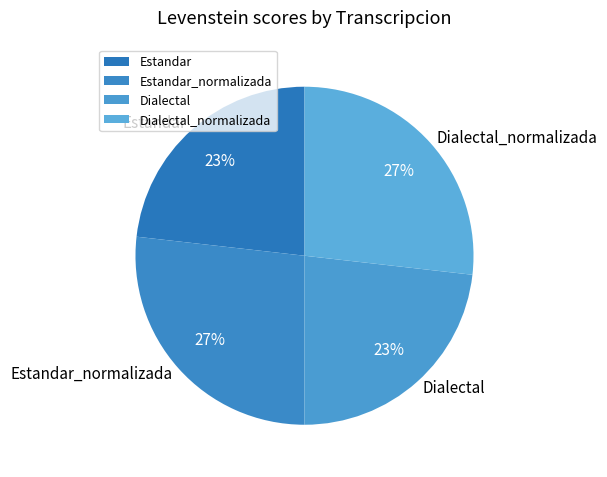

To the nearest percent, what portion does Estandar_normalizada represent?

27%